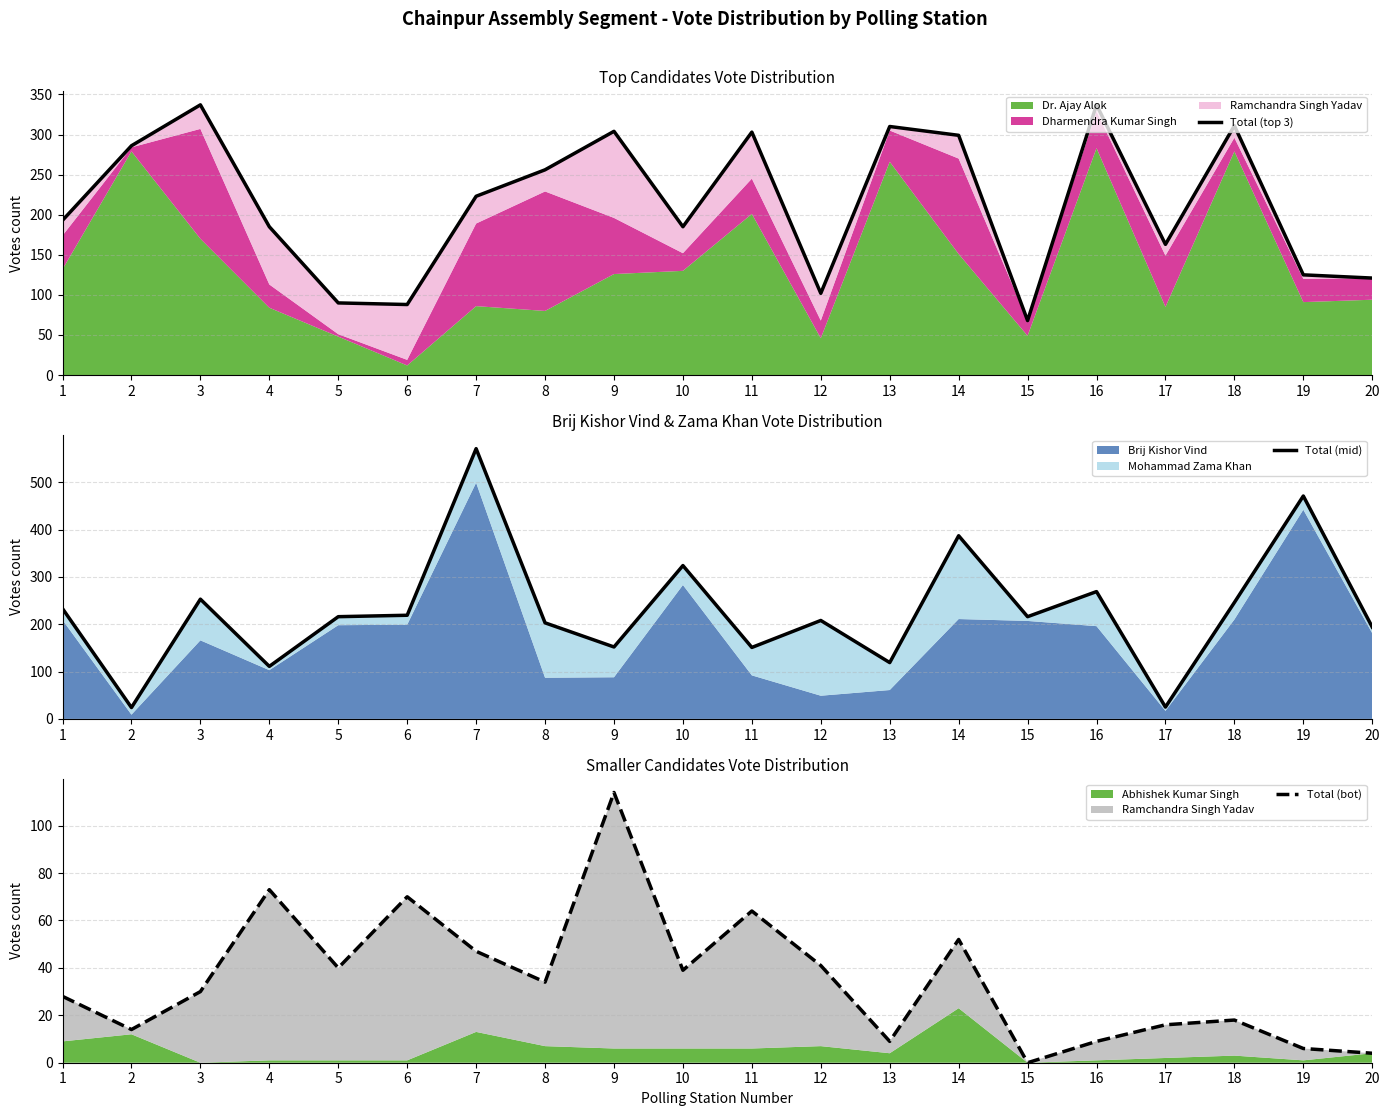

What is the value of the Total (mid) point at the 17th from the left?

25